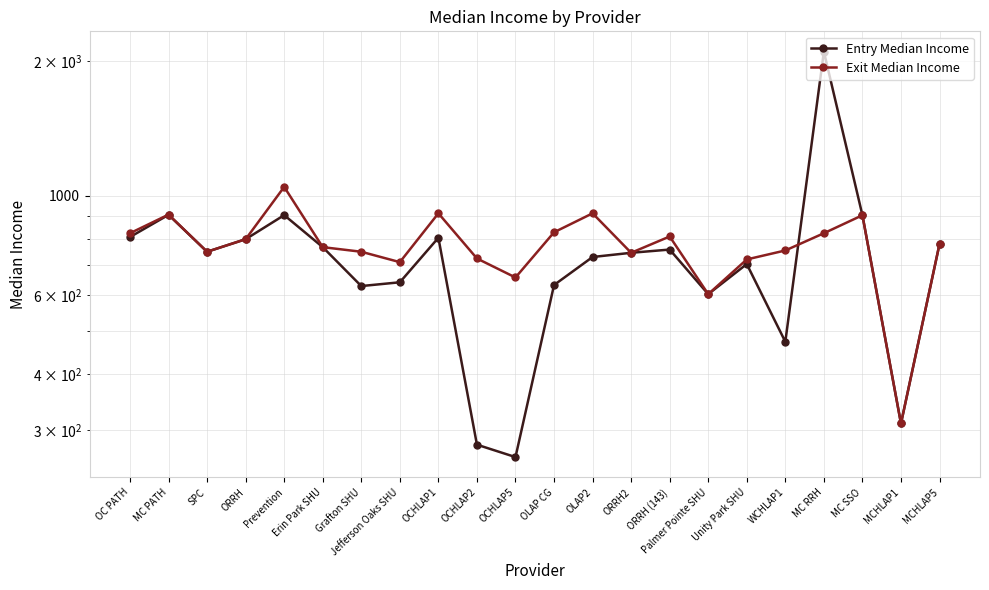

What is the approximate value of Exit Median Income at OLAP2?

914.0